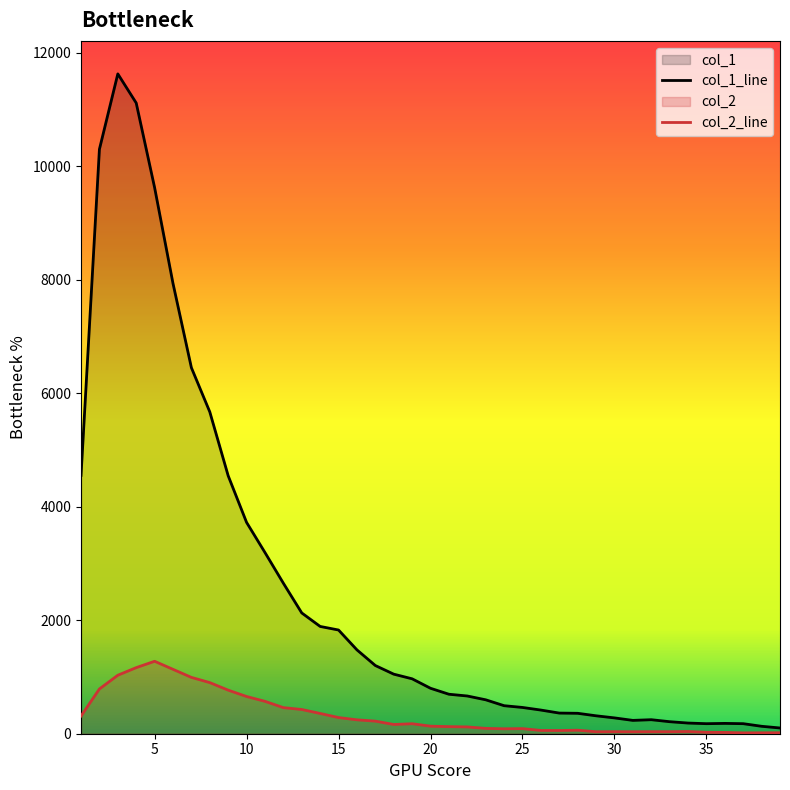

How many lines are shown in the chart?

2